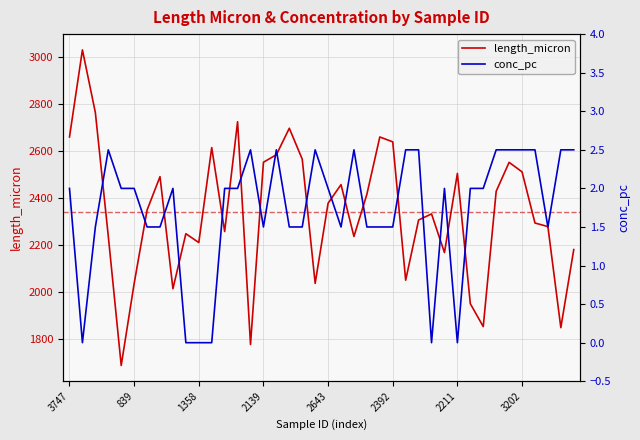

How many lines are shown in the chart?

2